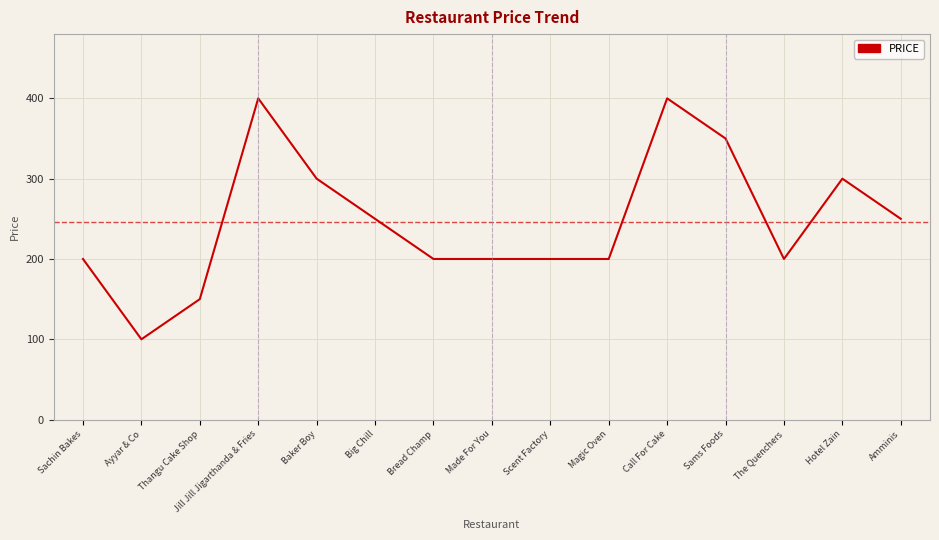

Reading left to right, list all the values displayed in this chart.

200	100	150	400	300	250	200	200	200	200	400	350	200	300	250